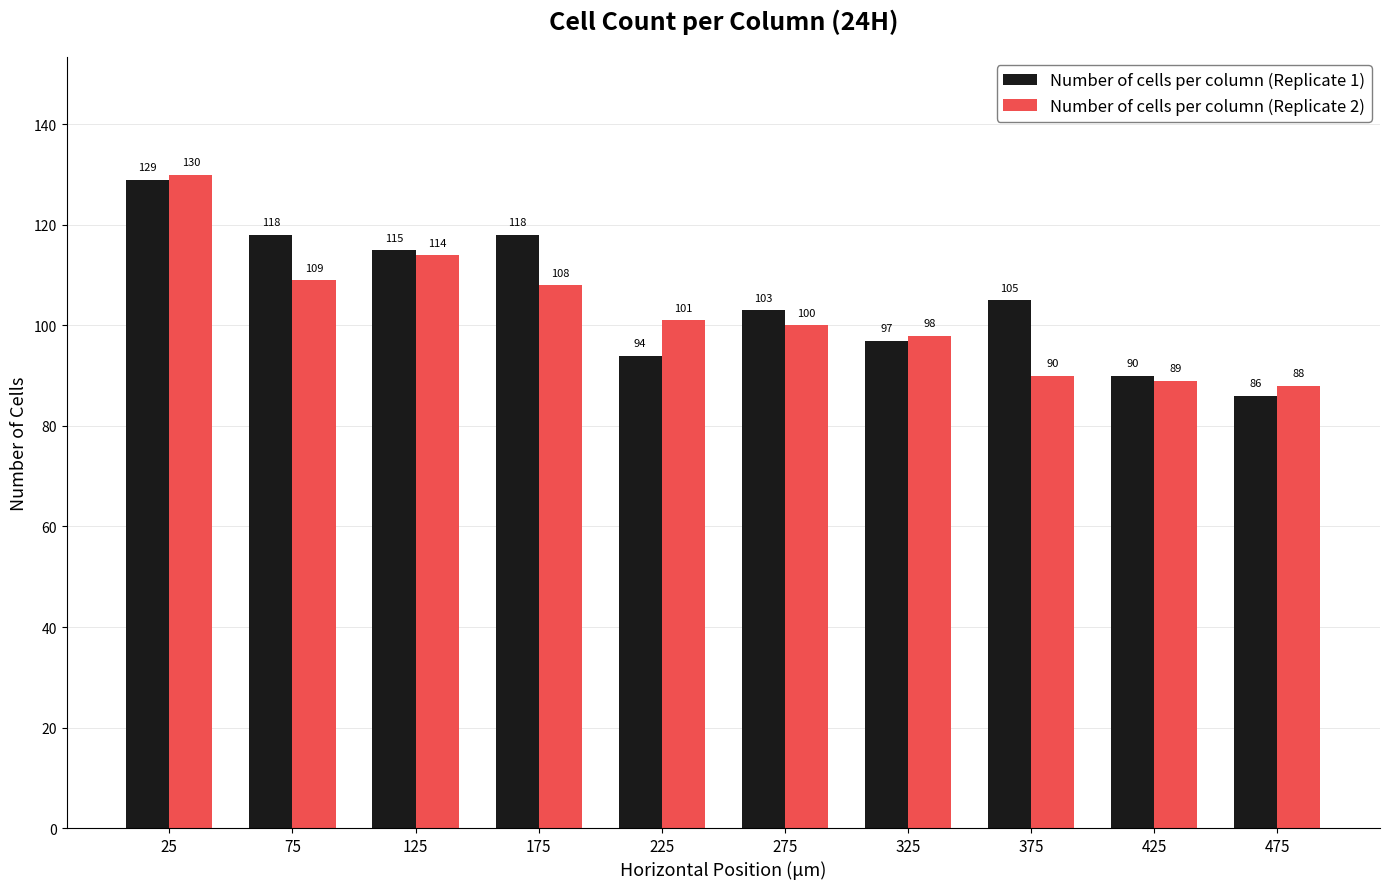

Which series has the widest spread of values?

Number of cells per column (Replicate 1)